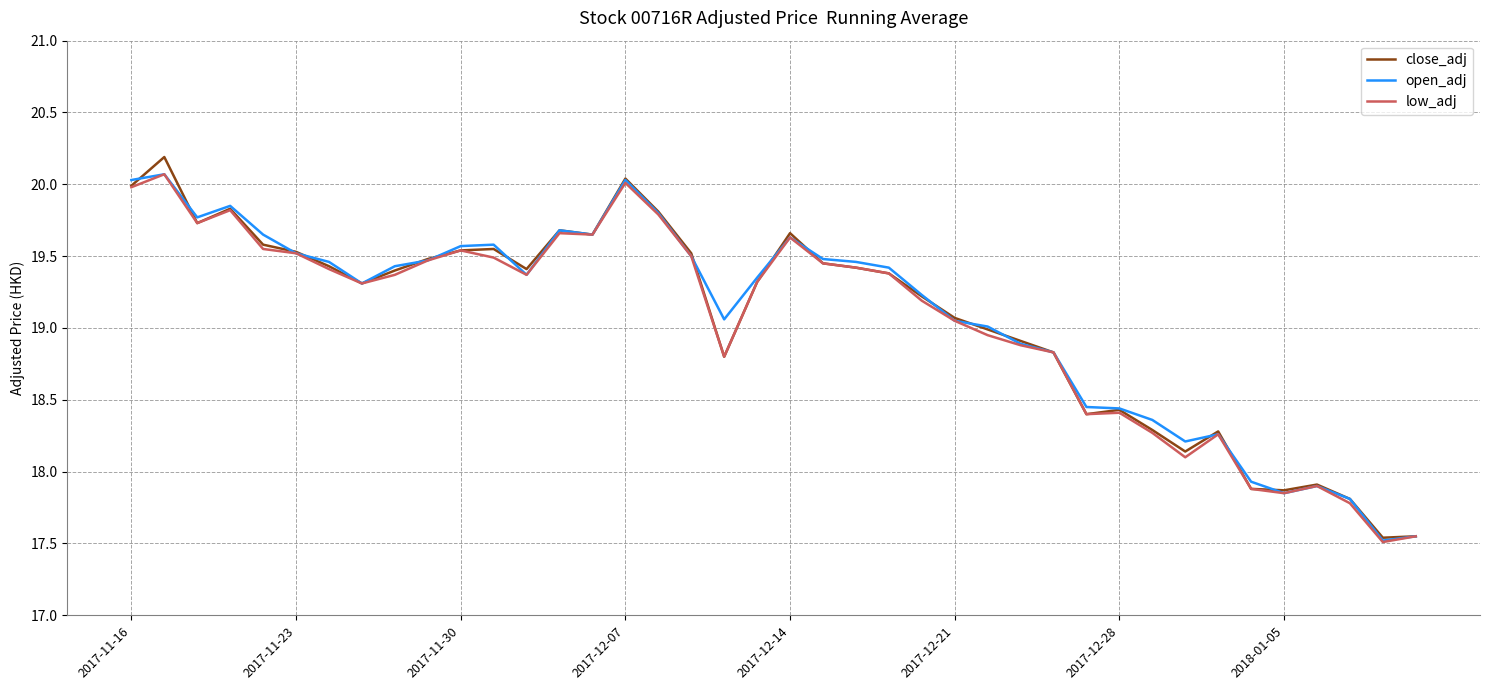

What is the maximum value for open_adj?

20.1